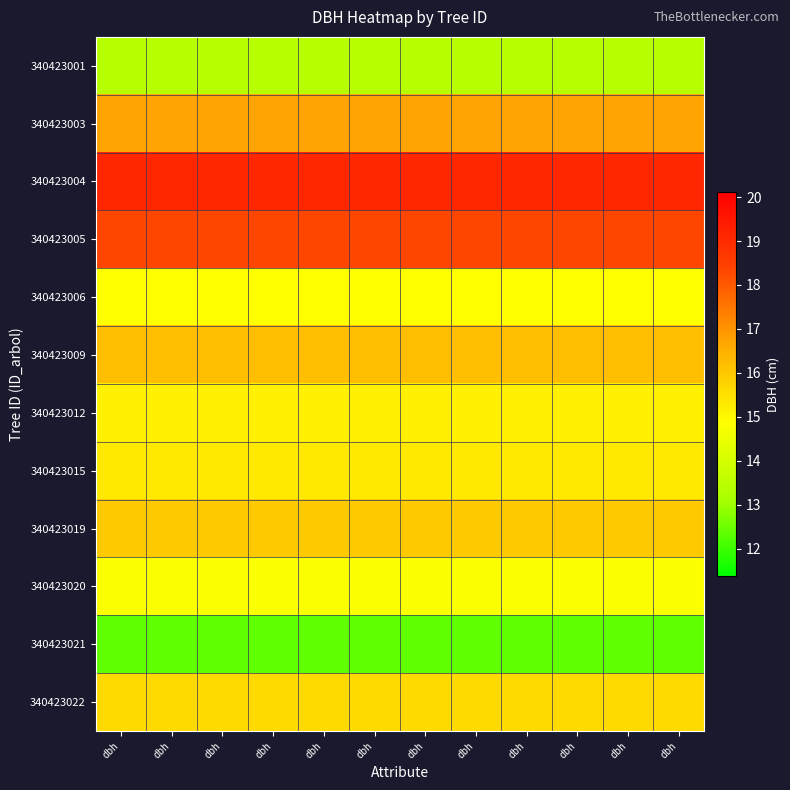

Between dbh and dbh, which is larger?

dbh